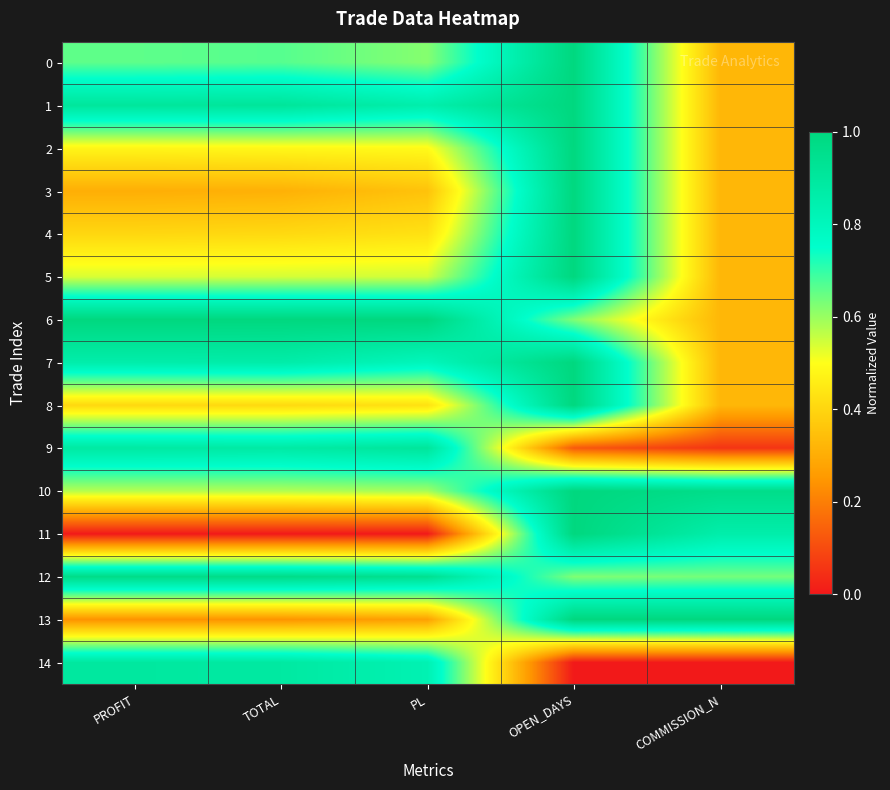

Between TOTAL and COMMISSION_N, which series saw the biggest shift?

14